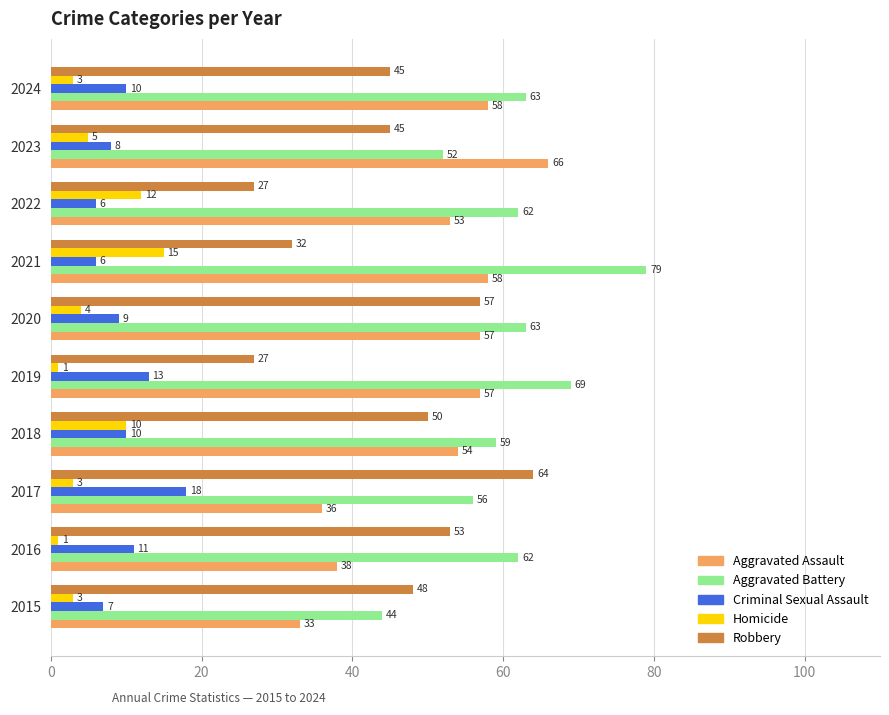

Which series has the widest spread of values?

Robbery